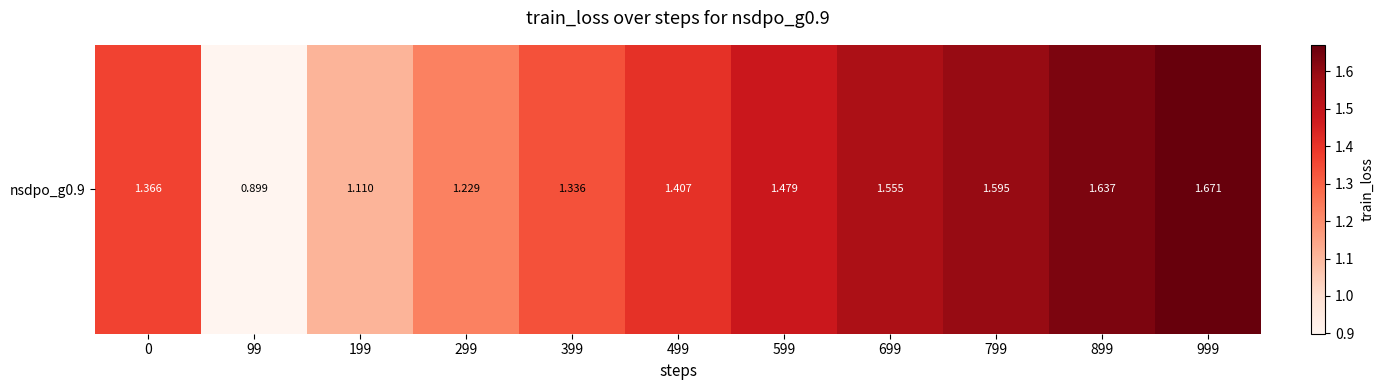

Reading right to left, transcribe all the data shown in this chart.

1.7	1.6	1.6	1.6	1.5	1.4	1.3	1.2	1.1	0.9	1.4